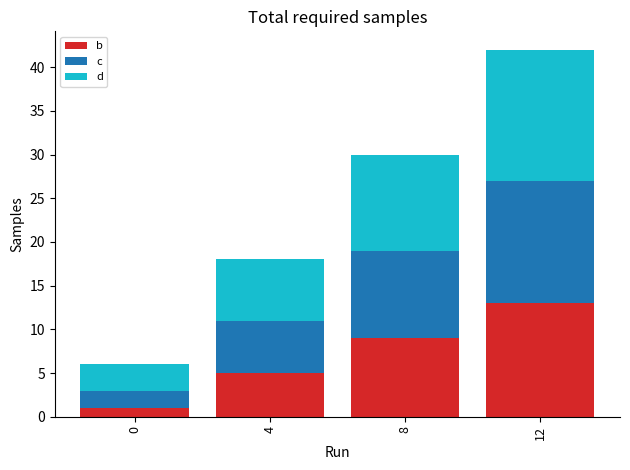

What is the average value of the b series?

7